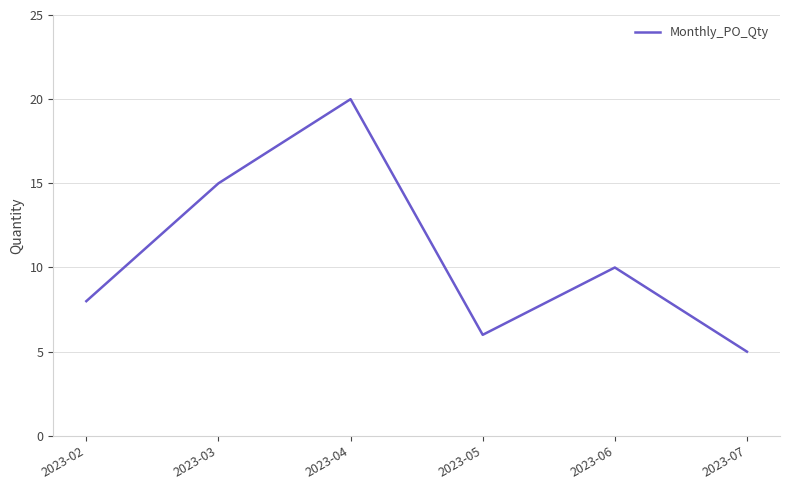

What is the difference between the maximum and minimum values?

15